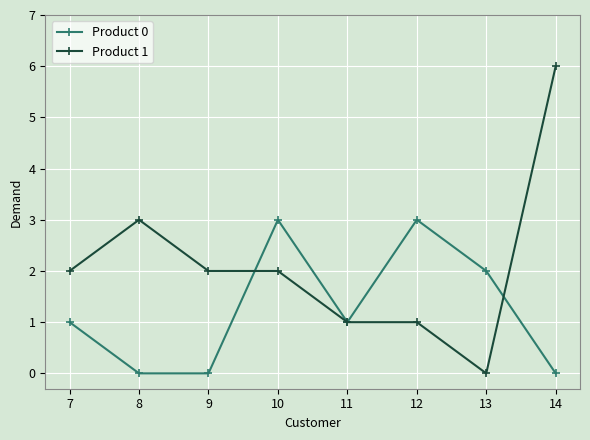

What is the difference between the highest and lowest values at 14?

6